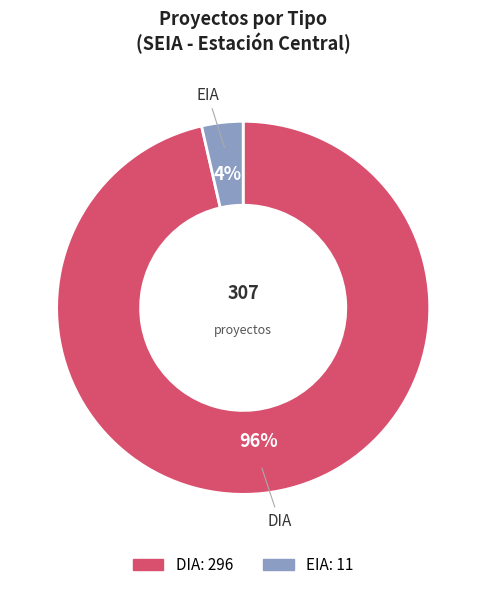

To the nearest percent, what is the average slice percentage?

50%